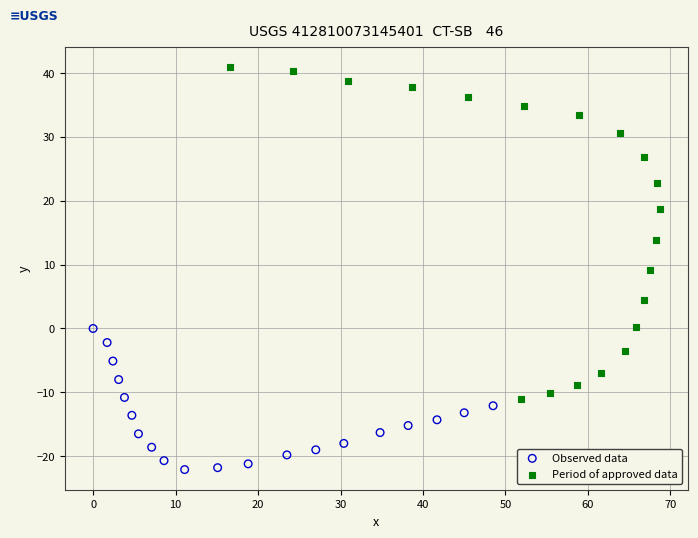

Which series contains the lowest Y value?

Observed data